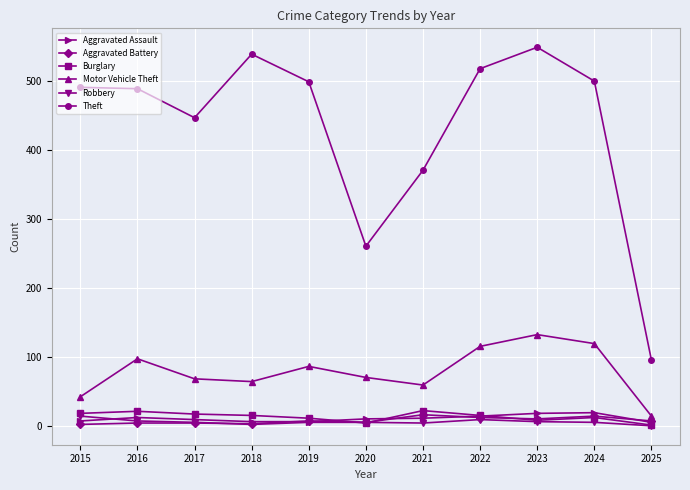

What is the maximum value shown in the chart?

549